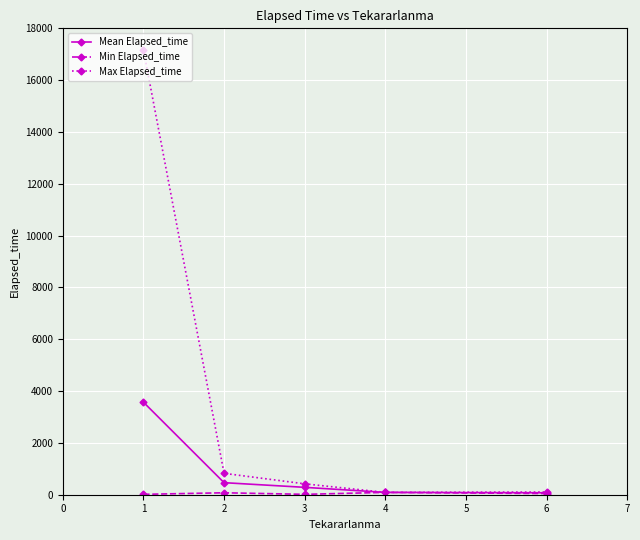

What is the minimum value for Max Elapsed_time?

90.0